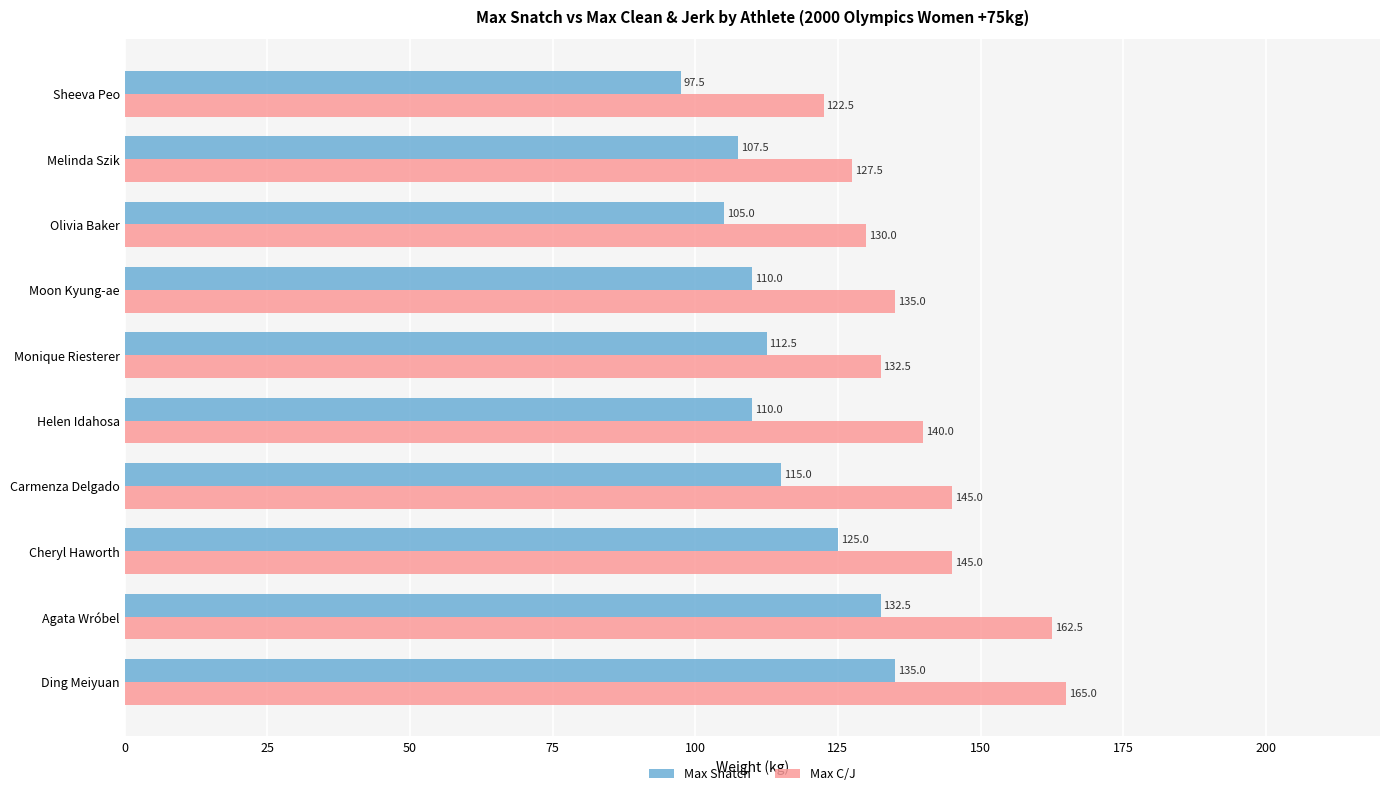

Read the Max C/J value at Moon Kyung-ae.

135.0